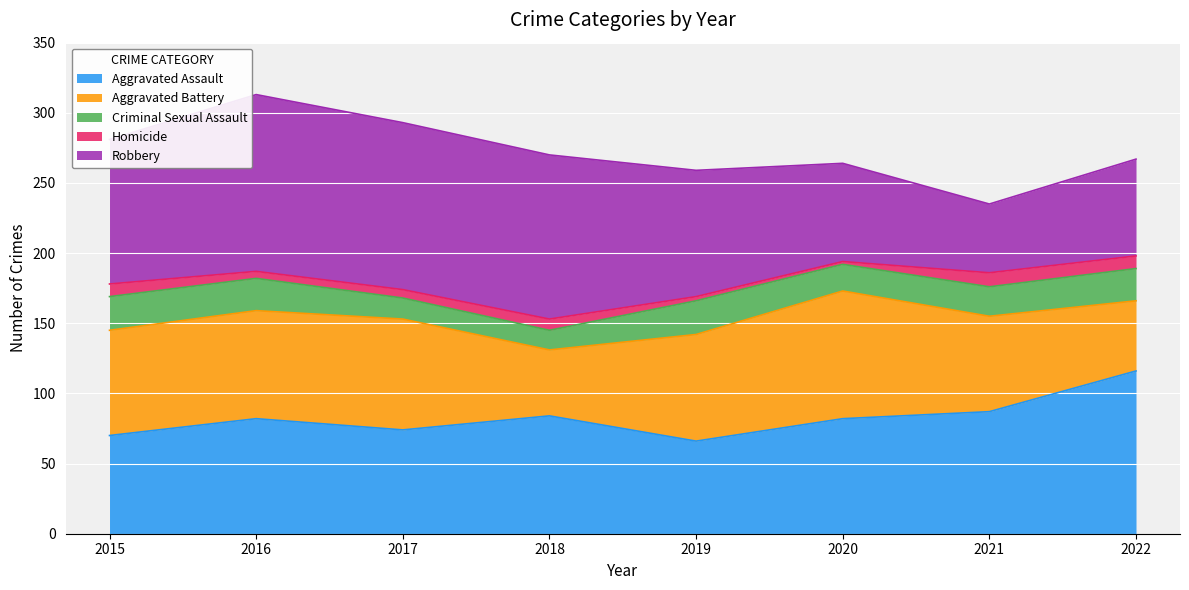

Rank the categories by Aggravated Battery value from highest to lowest.

2020, 2017, 2016, 2019, 2015, 2021, 2022, 2018